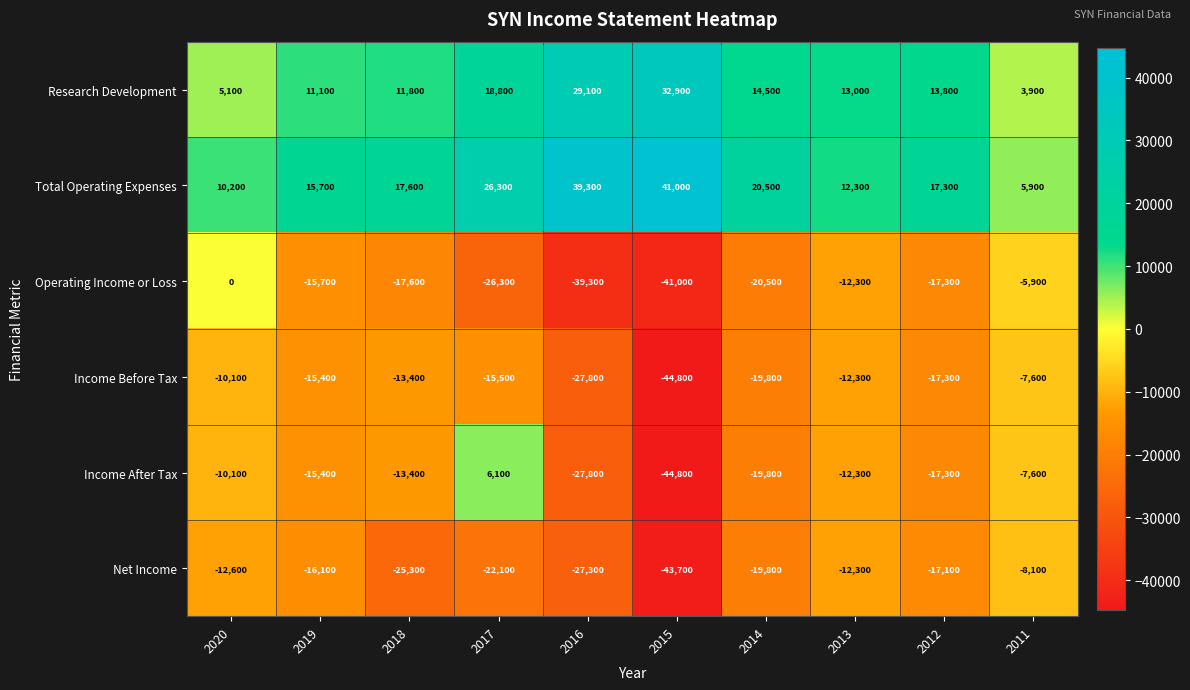

The value of Total Operating Expenses at 2018 is 4666. True or false?

False